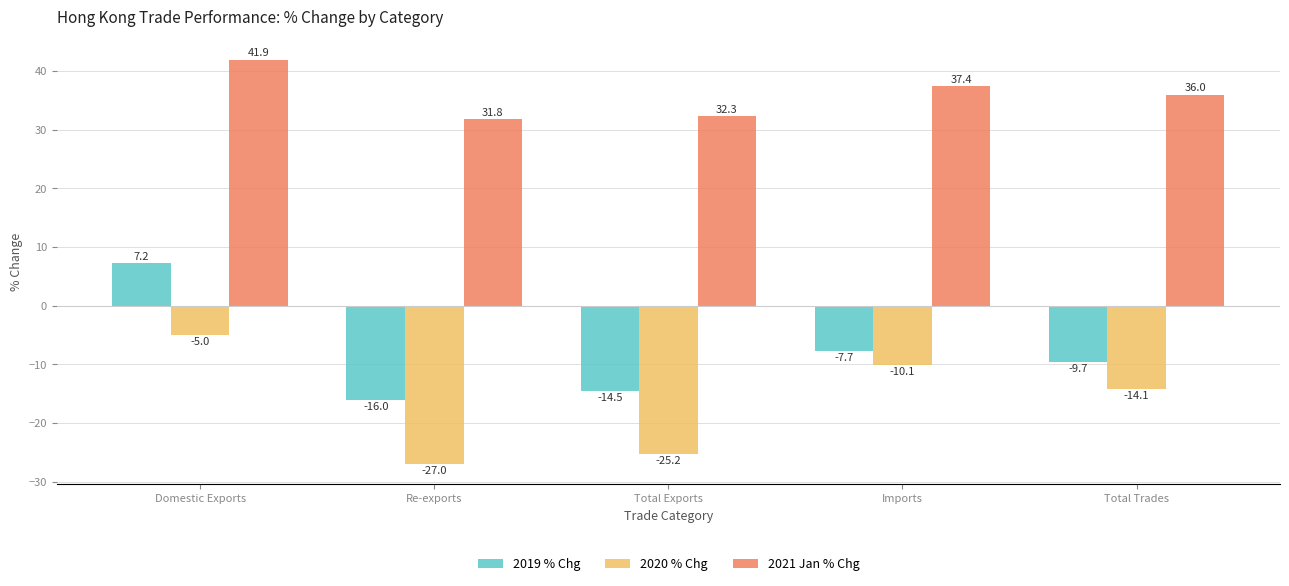

Which category has the highest value in the 2020 % Chg series?

Domestic Exports